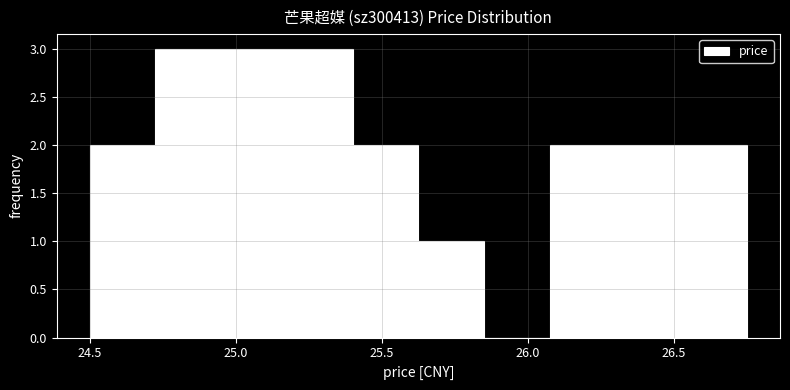

Reading left to right, list every bar in this chart as the range it spans on the x-axis followed by its height. Neither the bar edges nor the heights are printed on the chart, so give them approximately, as read against the axes.

24.500 to 24.725: 2
24.725 to 24.950: 3
24.950 to 25.175: 3
25.175 to 25.400: 3
25.400 to 25.625: 2
25.625 to 25.850: 1
25.850 to 26.075: 0
26.075 to 26.300: 2
26.300 to 26.525: 2
26.525 to 26.750: 2